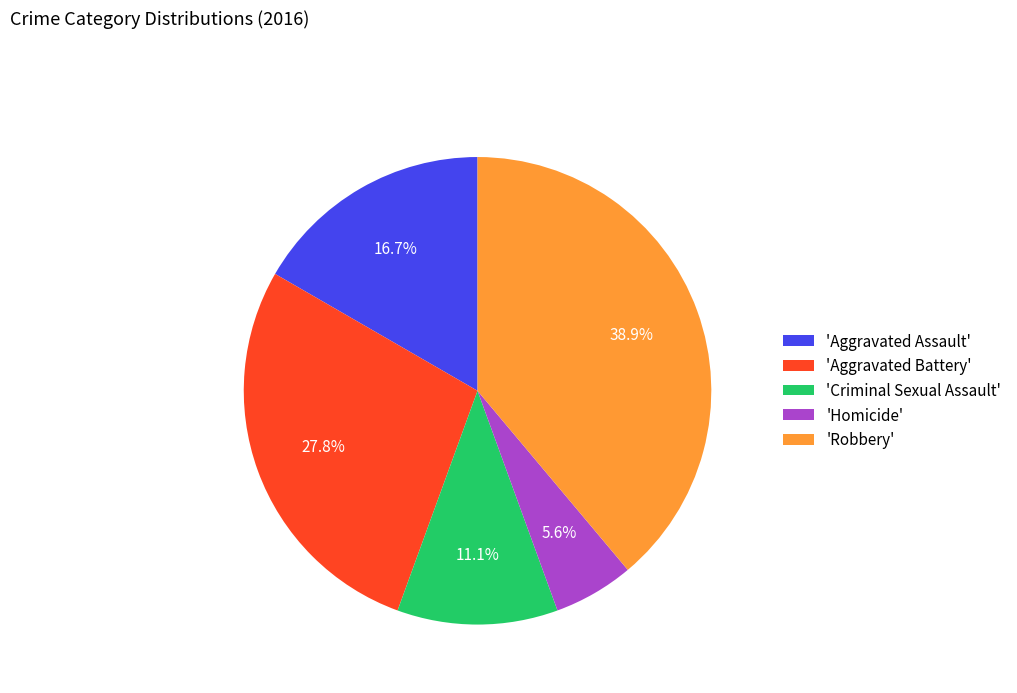

Is there any slice that represents more than half of the pie?

No